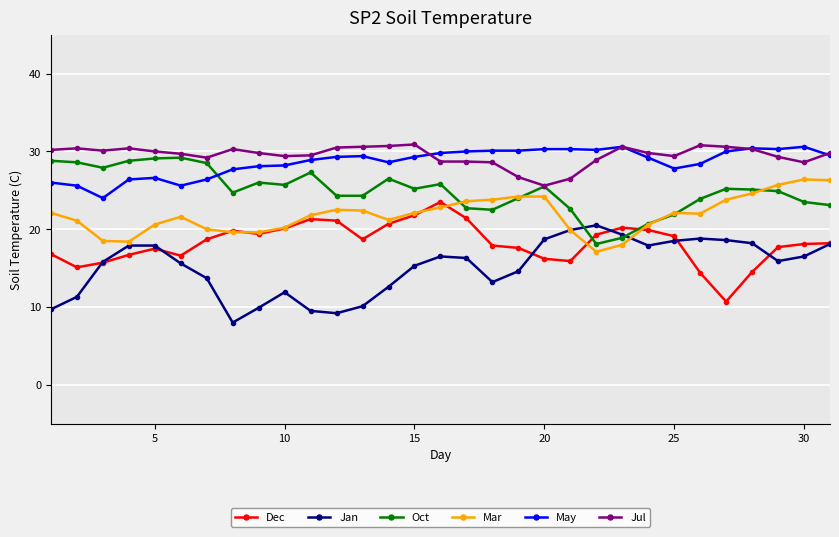

True or false: Jul has more than 0 interior local peaks.

True